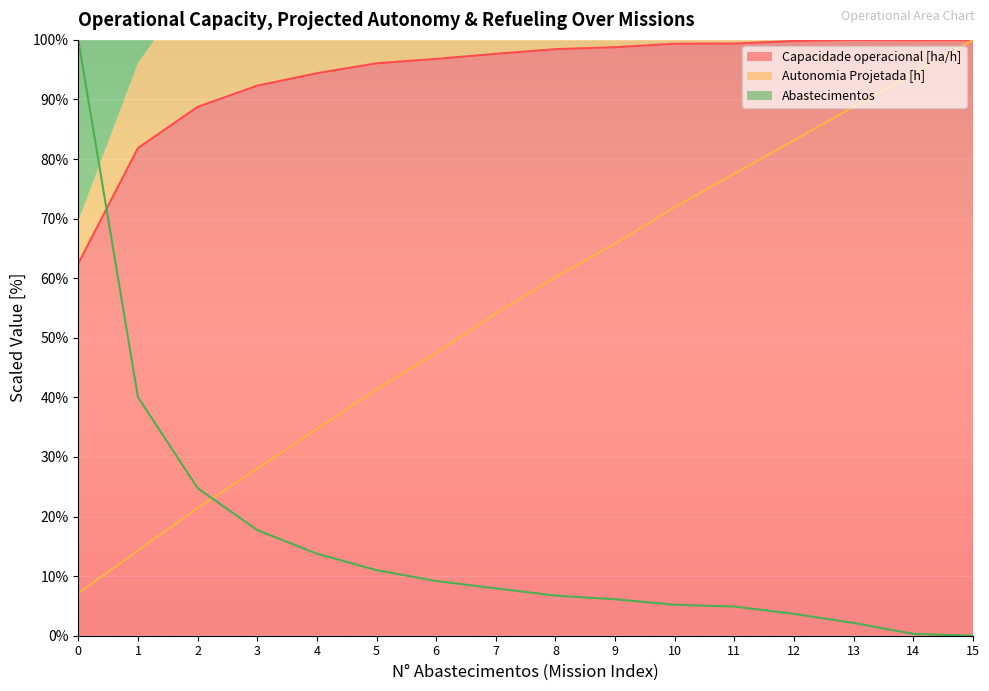

How many categories are shown in the chart?

16